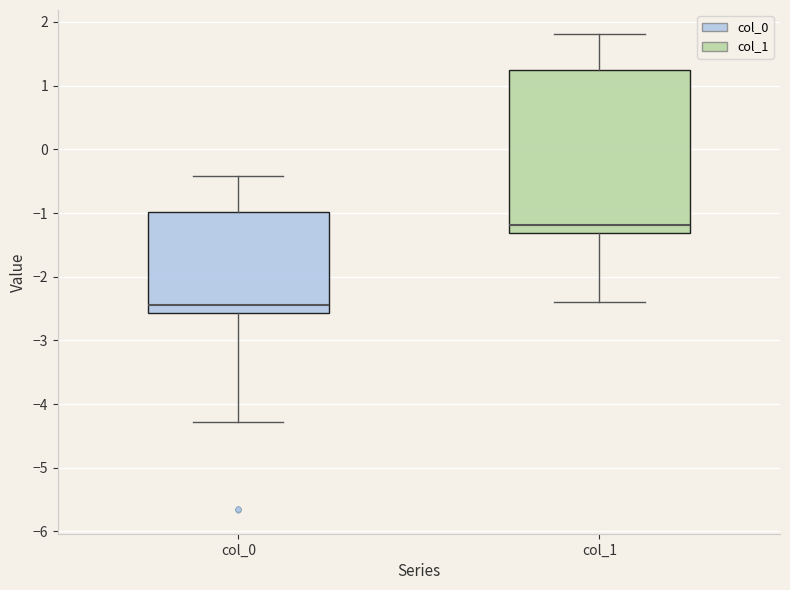

Which box's median line is the lowest?

col_0